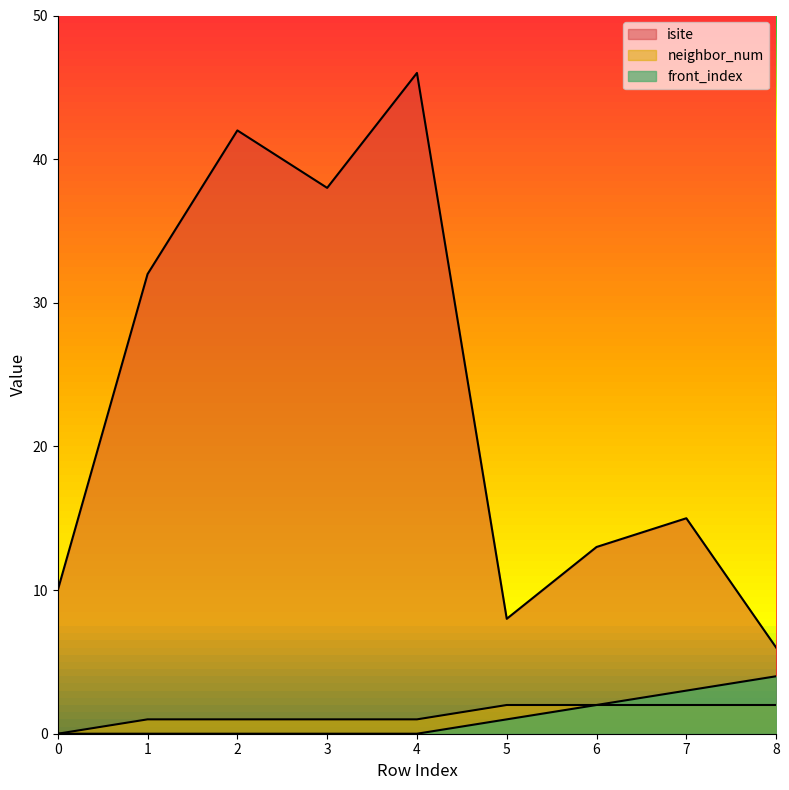

What is the value of the isite point at the 5th from the left?

46